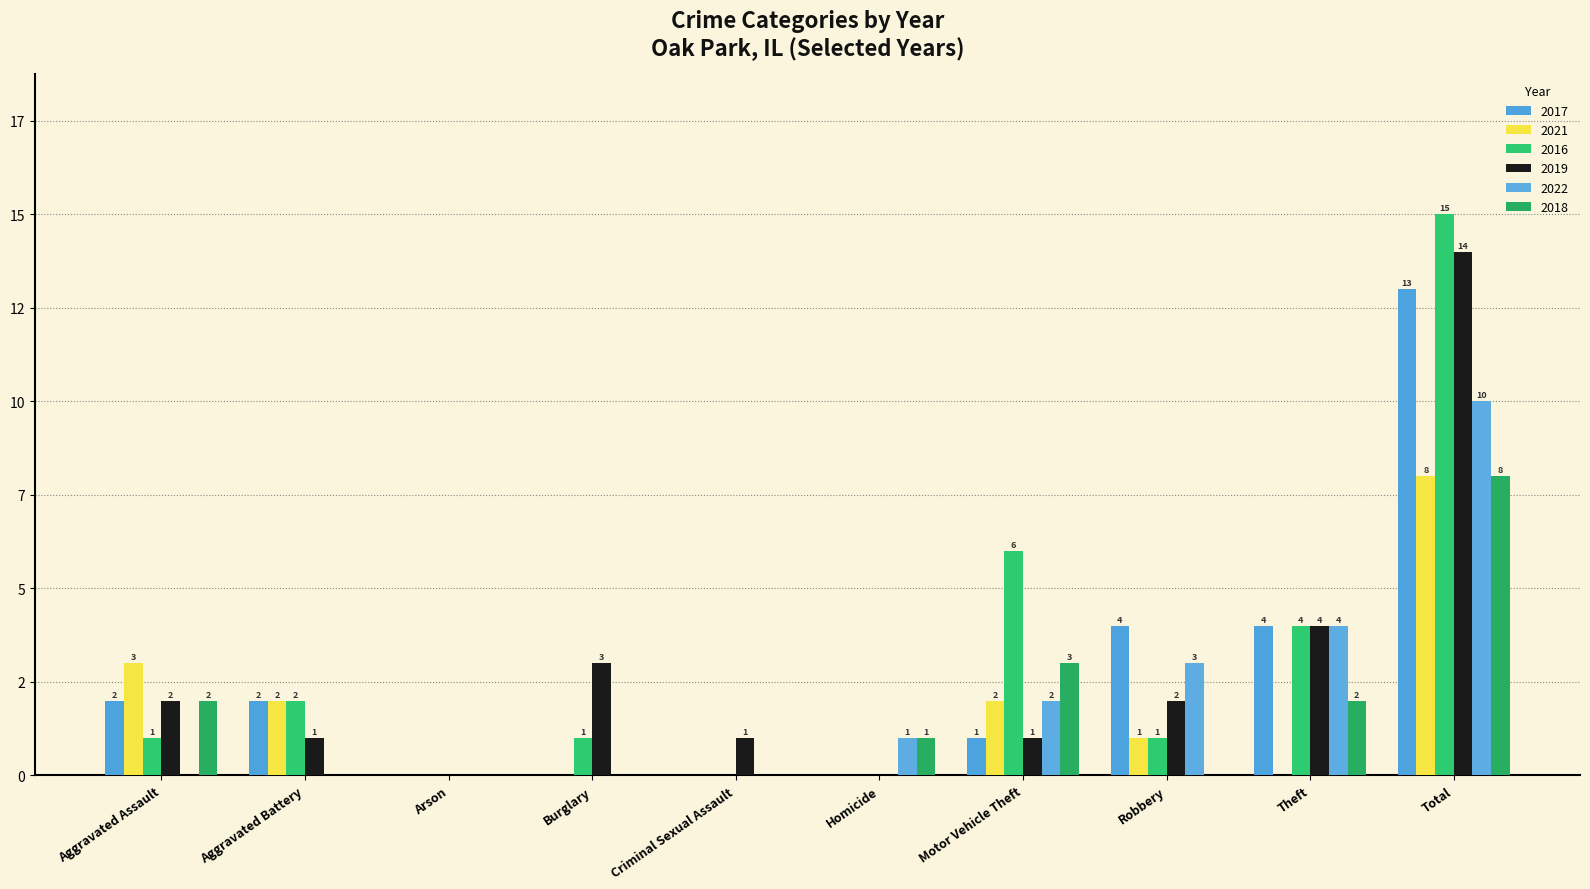

What is the maximum value for 2021?

8